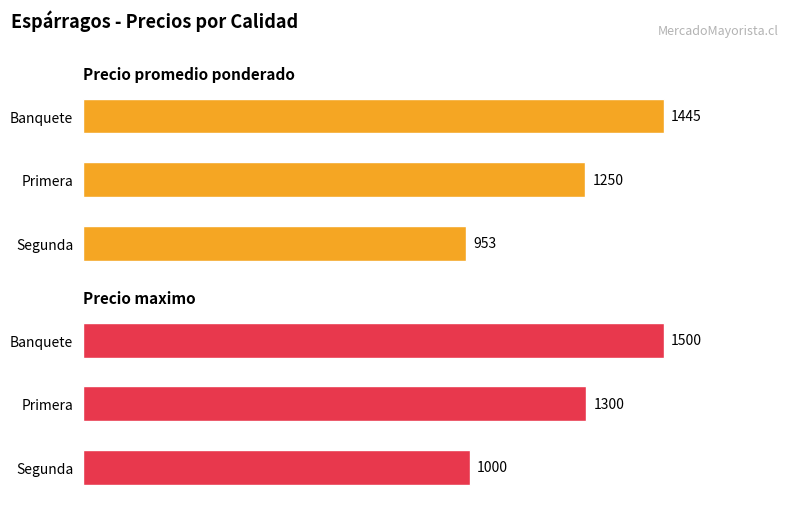

Are the bars horizontal?

Yes